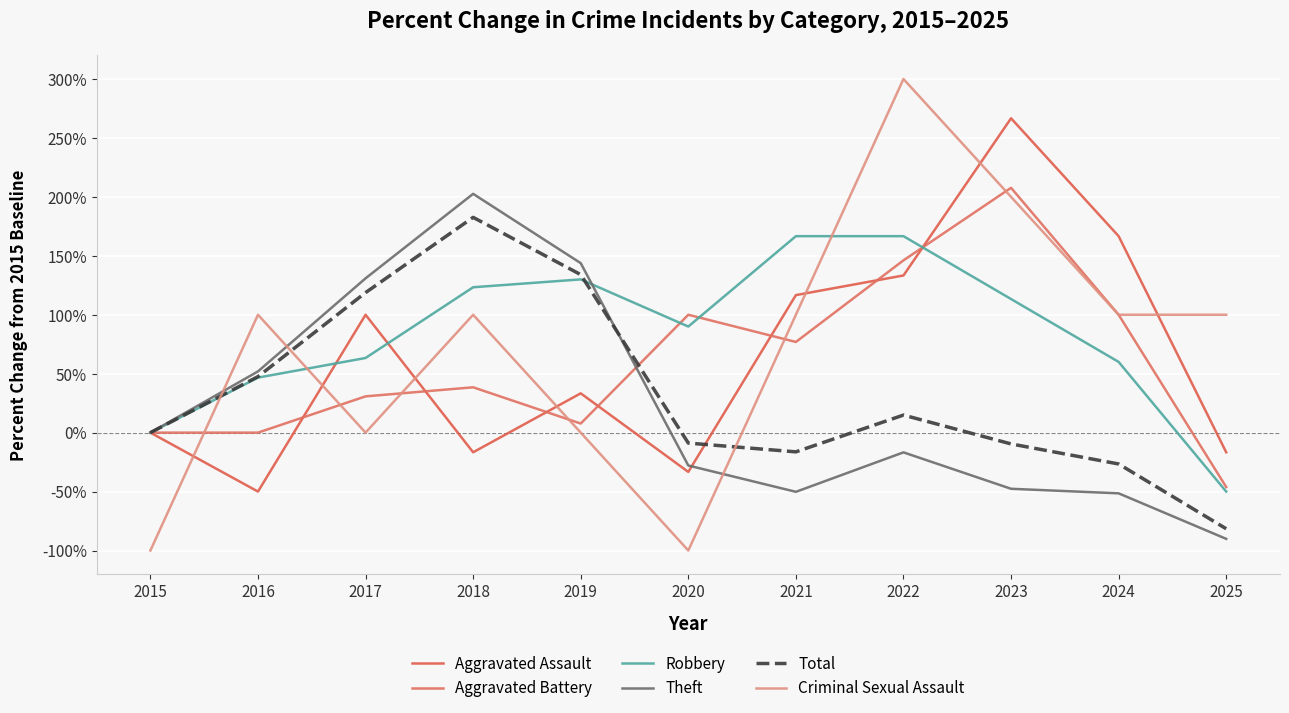

After their last crossing, which series has the higher values: Aggravated Battery or Robbery?

Aggravated Battery